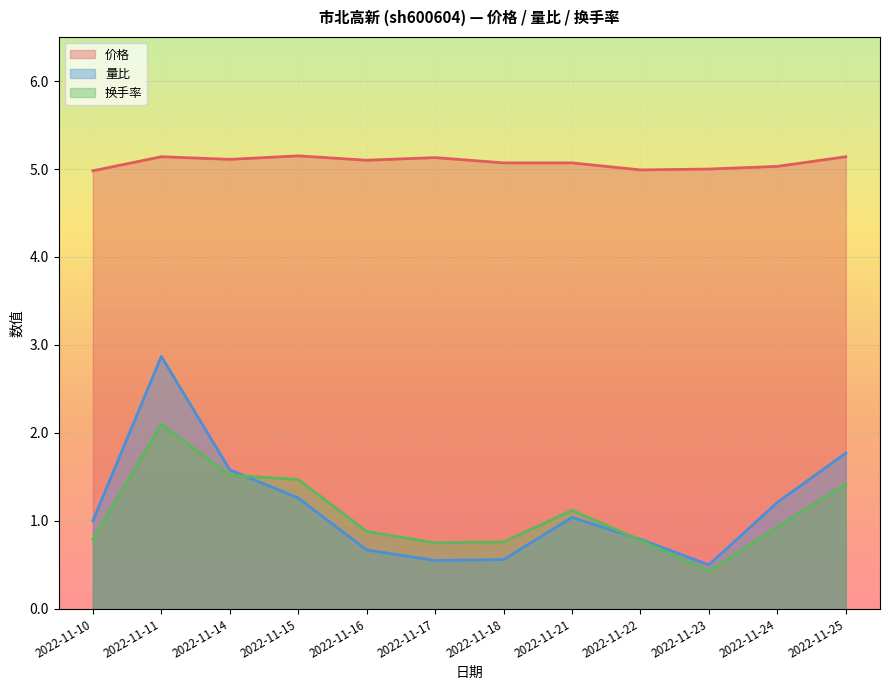

The 价格 series shows 7.6 at 2022-11-14. True or false?

False